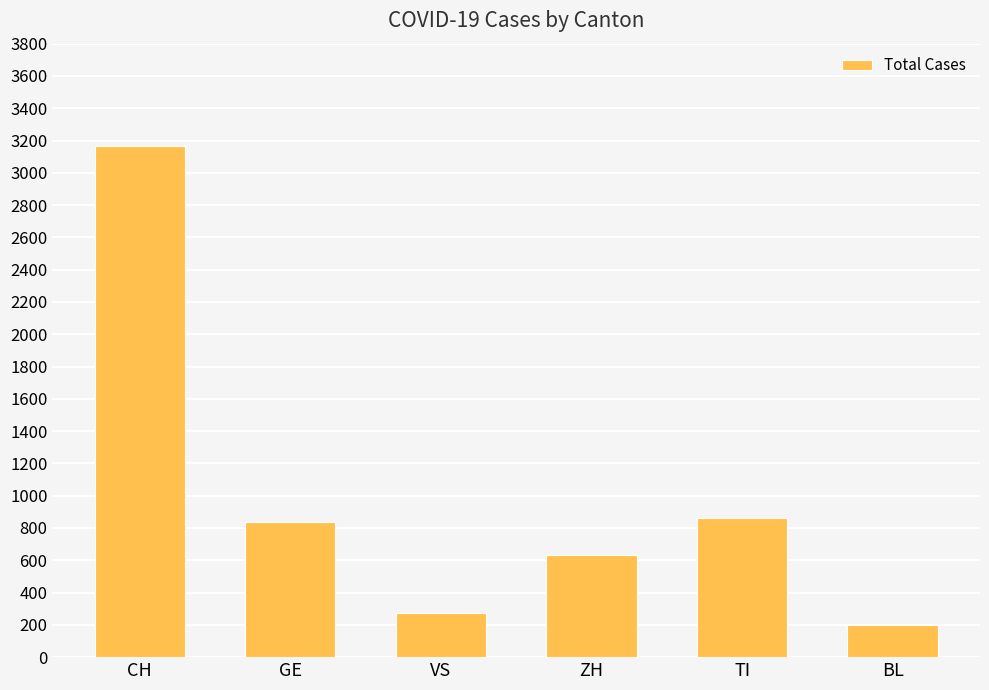

Are the bars grouped side by side (vs. stacked)?

No